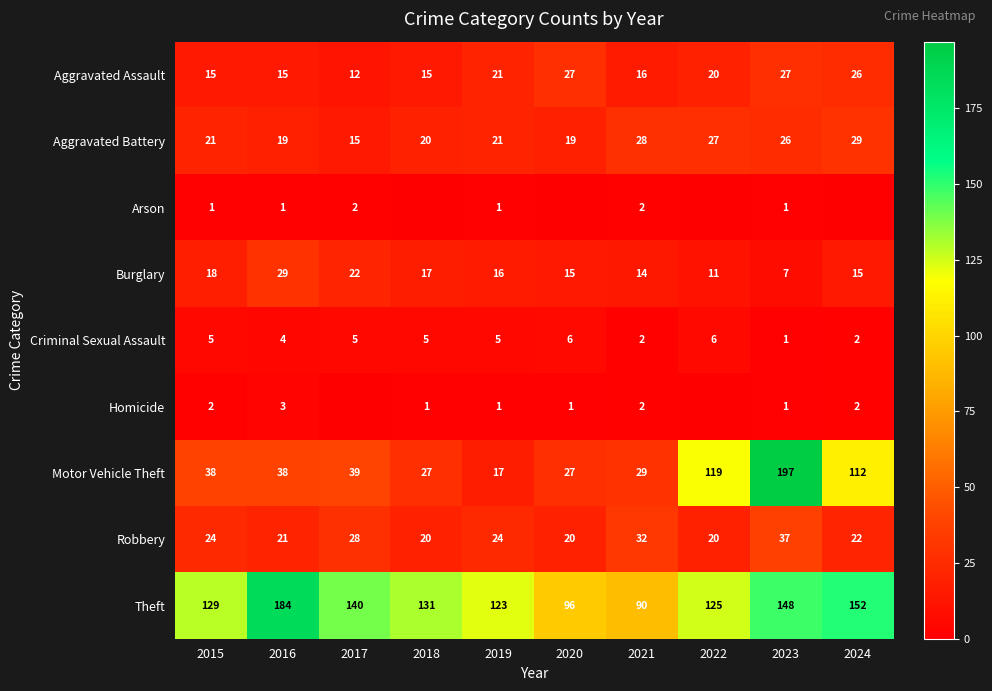

How many categories are shown in the chart?

10